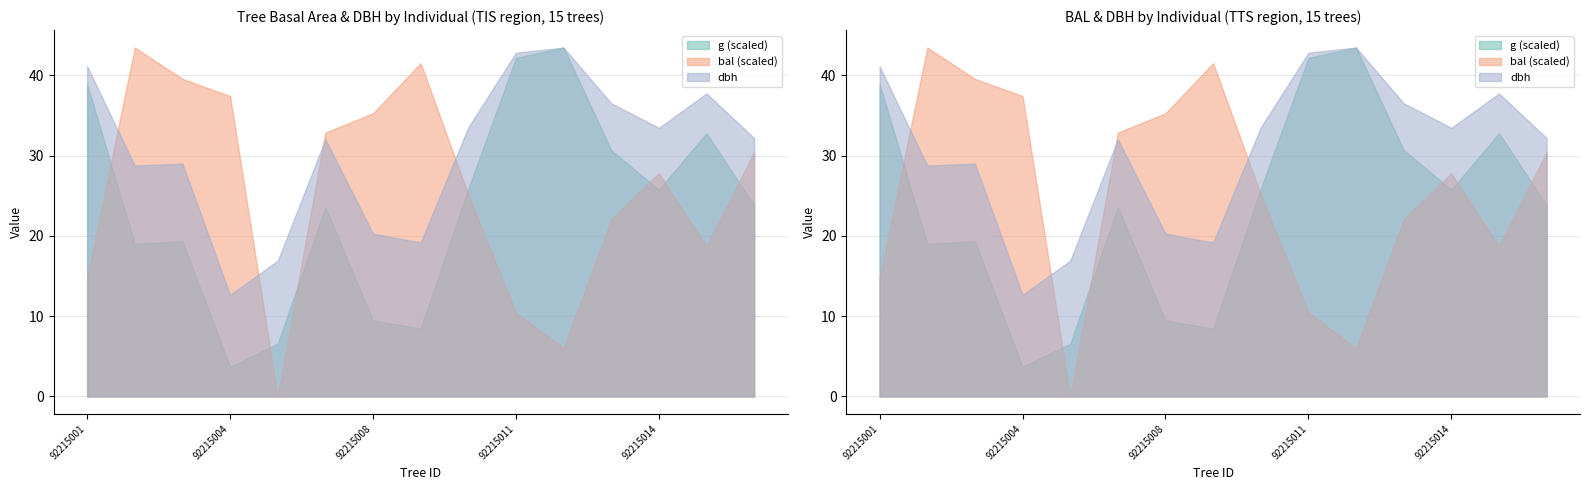

What are all the series names shown in the legend?

dbh, g, bal